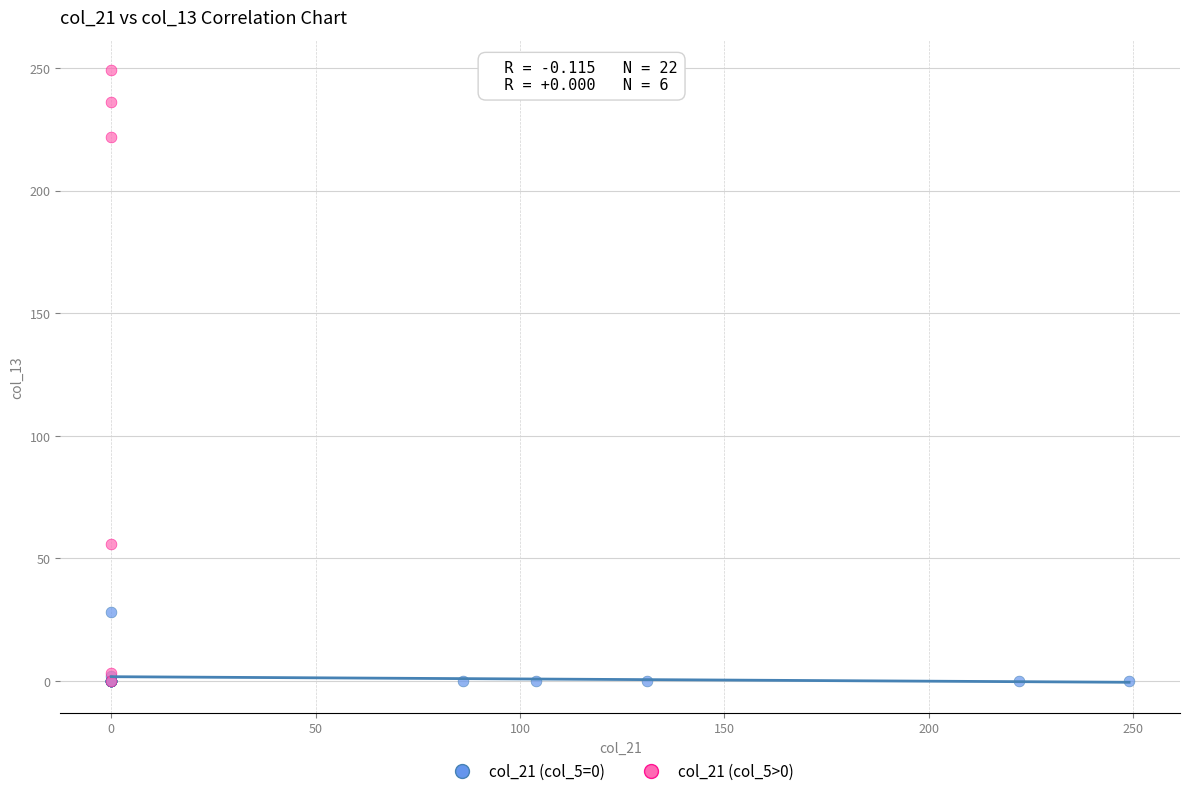

What are all the series names shown in the legend?

col_21 (col_5=0), col_21 (col_5>0)